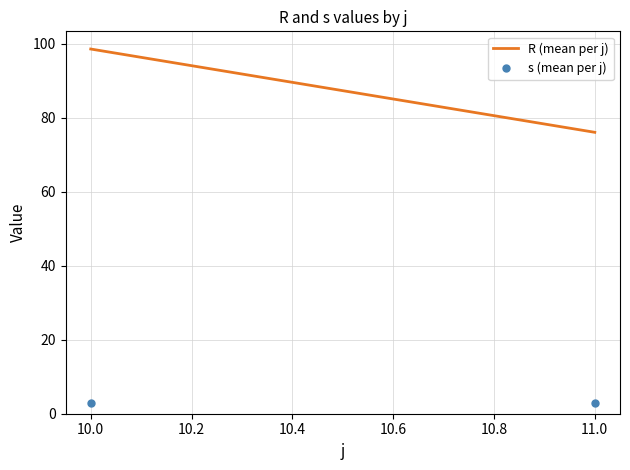

Which series has the widest spread of values?

R (mean per j)